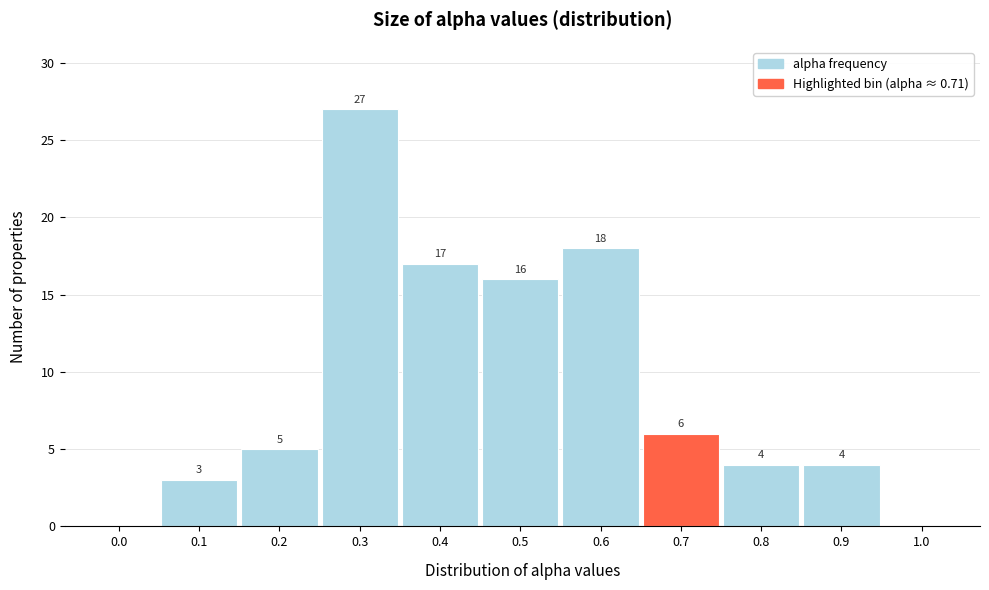

Reading right to left, what are all the values shown in this chart?

1.0=0	0.9=4	0.8=4	0.7=6	0.6=18	0.5=16	0.4=17	0.3=27	0.2=5	0.1=3	0.0=0